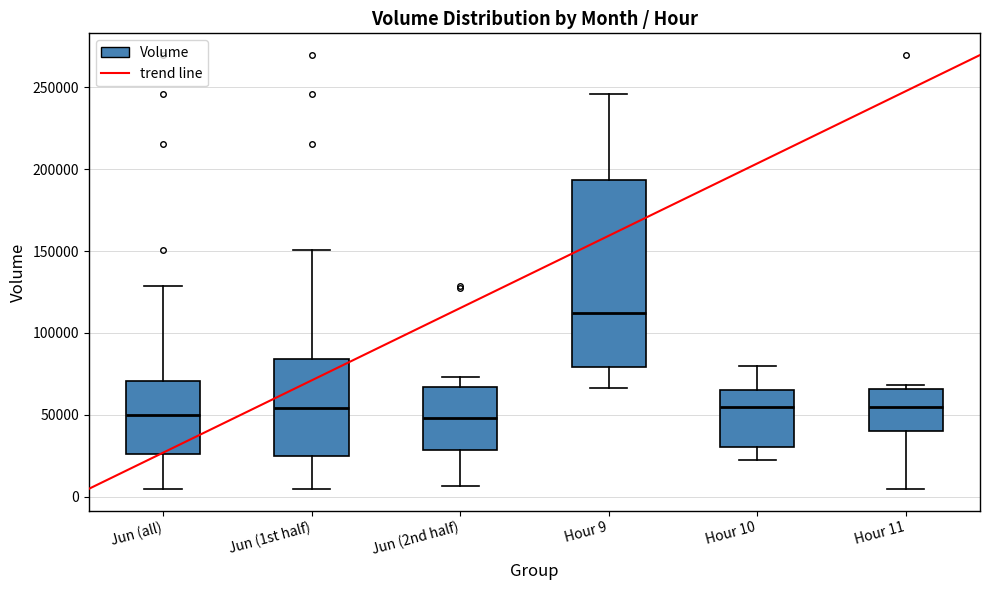

Reading left to right, read every box against the y-axis: the position of its median line, the range the box covers, and the ends of its whiskers. The values are not printed on the chart, so give them approximately, as read against the axis.

Jun (all): median 50000, box 25000 to 70000, whiskers 5000 to 130000
Jun (1st half): median 55000, box 25000 to 85000, whiskers 5000 to 150000
Jun (2nd half): median 50000, box 30000 to 65000, whiskers 5000 to 75000
Hour 9: median 110000, box 80000 to 195000, whiskers 65000 to 245000
Hour 10: median 55000, box 30000 to 65000, whiskers 20000 to 80000
Hour 11: median 55000, box 40000 to 65000, whiskers 5000 to 70000